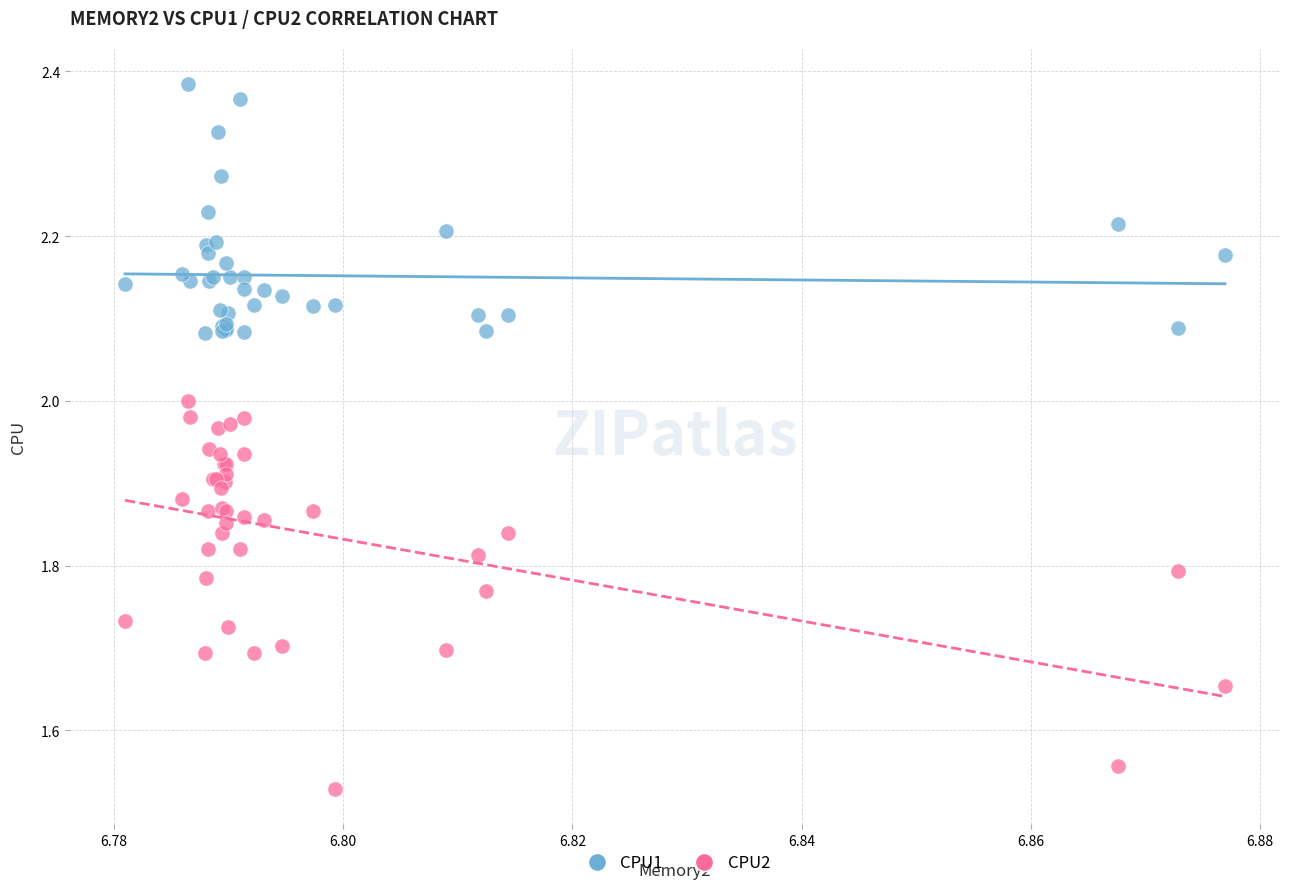

Which series reaches the maximum Y coordinate?

CPU1